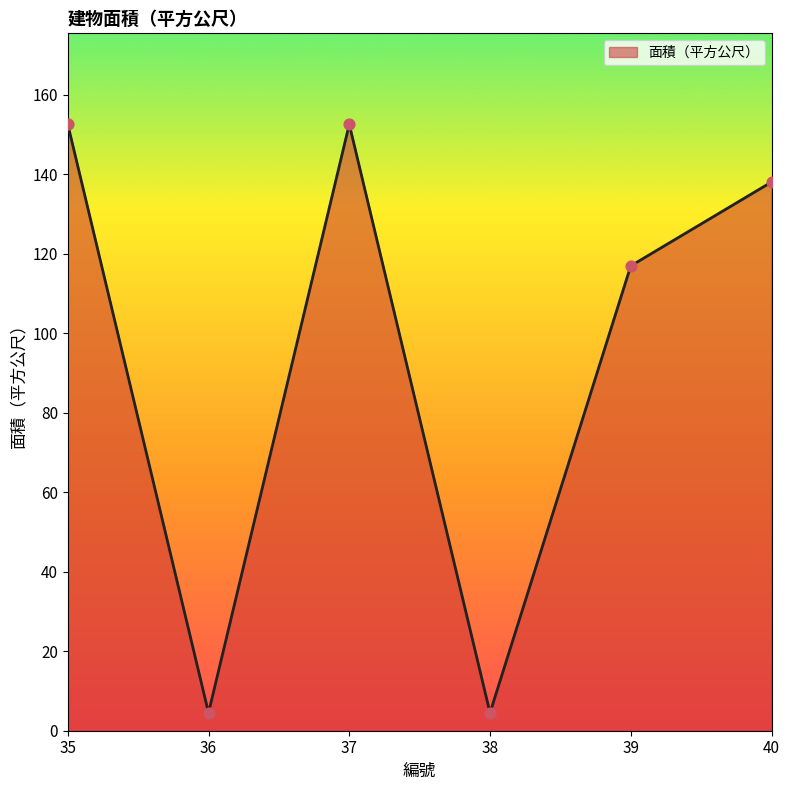

Which has a higher value, 36 or 35?

35